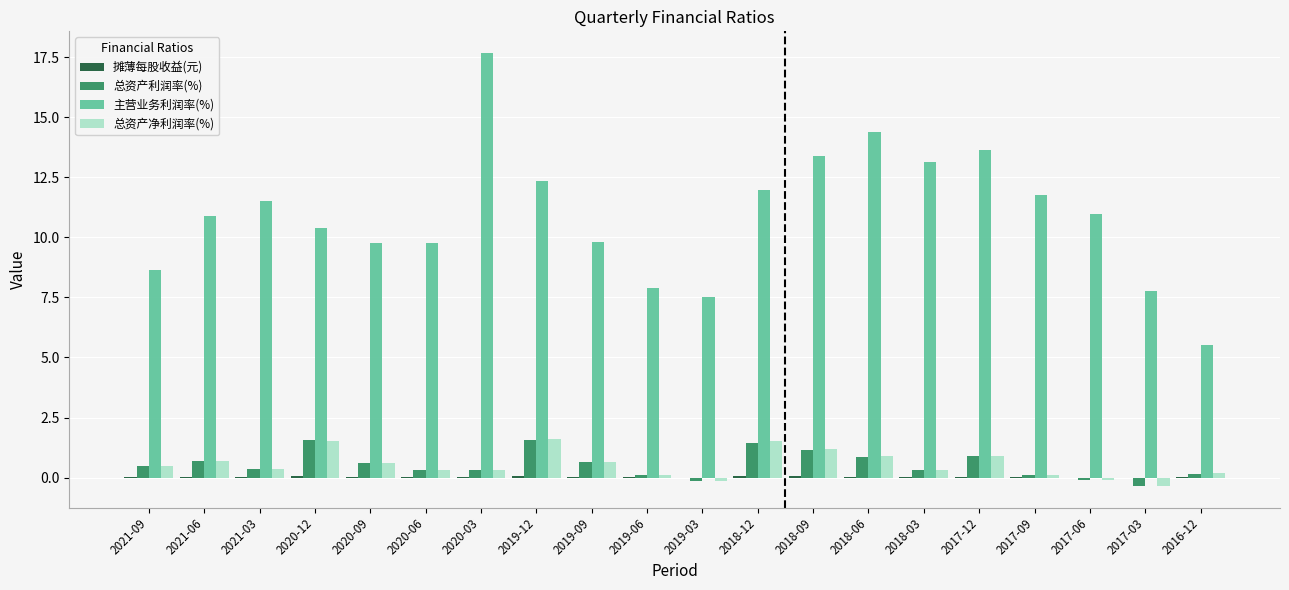

Is it true that 总资产利润率(%) equals 1.2 at 2018-09?

True